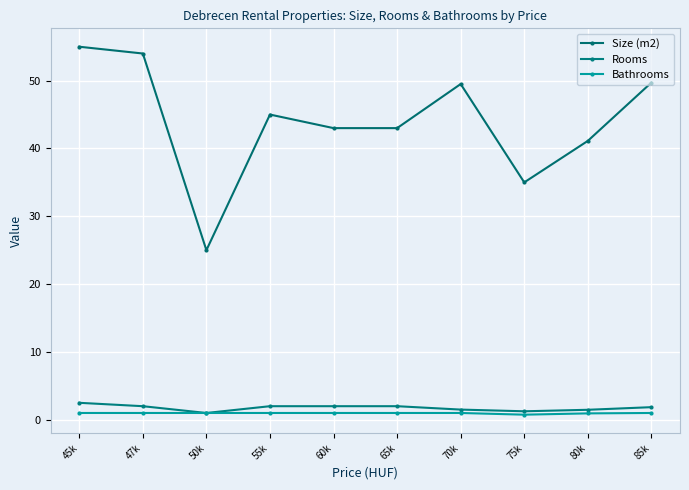

At which category is the sum across all series the highest?

45k